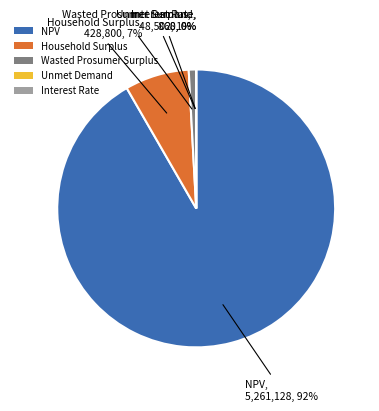

To the nearest percent, what is the average slice percentage?

20%